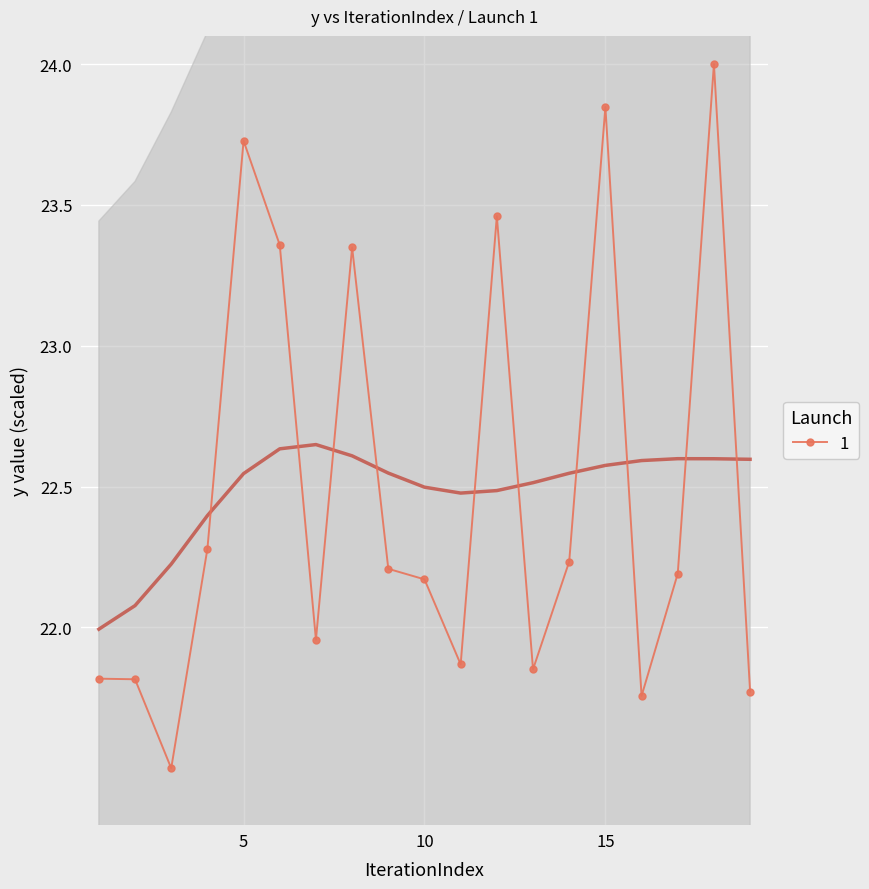

How many 1 values are between 21 and 23?

13